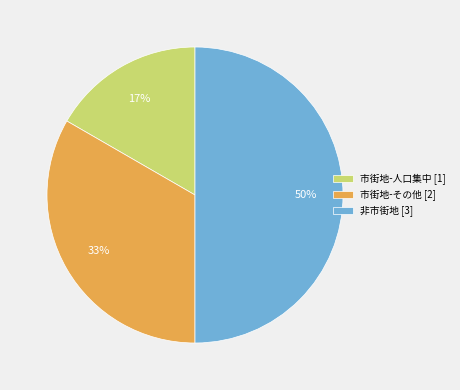

Is it true that 非市街地 is 50% of the pie?

True